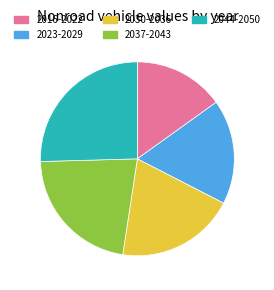

Rank the categories by value from lowest to highest.

2016-2022, 2023-2029, 2030-2036, 2037-2043, 2044-2050